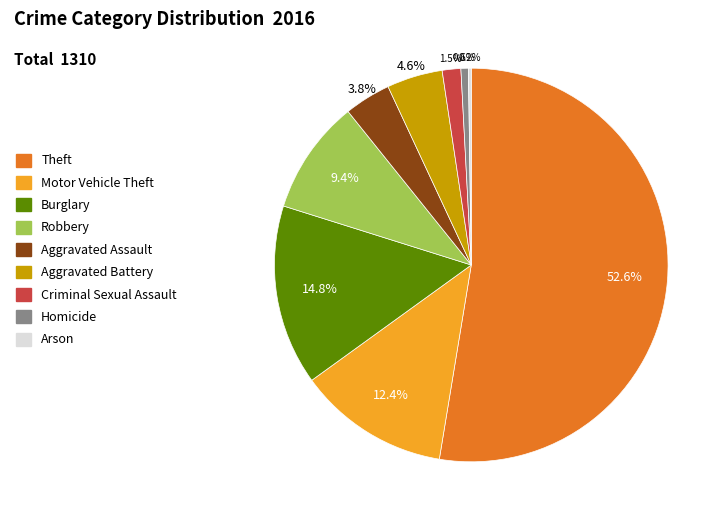

Between Robbery and Aggravated Assault, which is larger?

Robbery